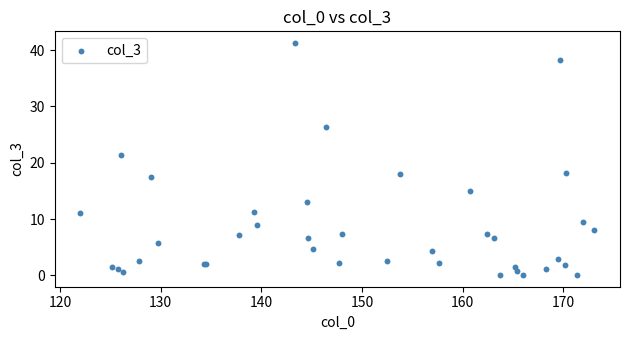

What Y value in the scatter plot is closest to 20?

21.4